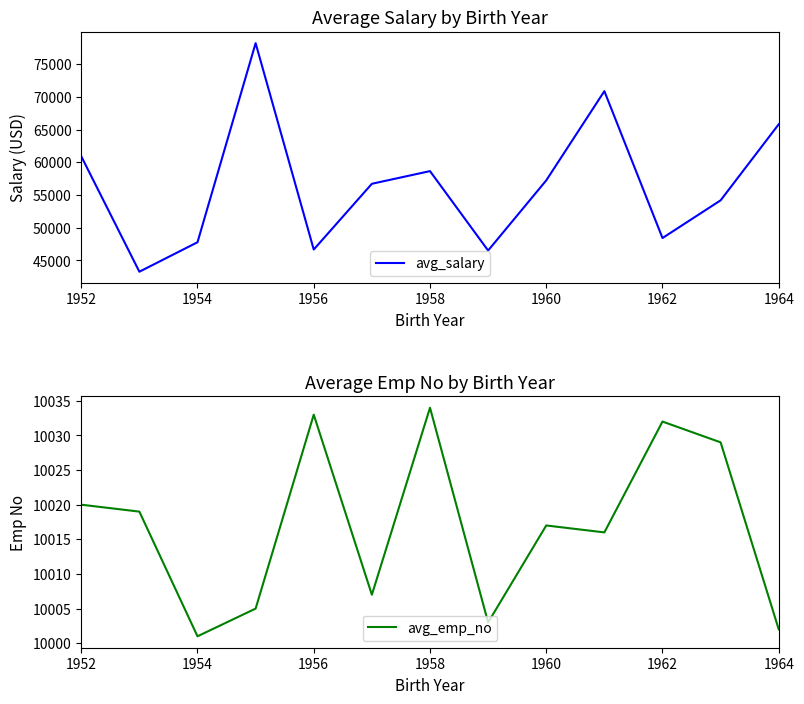

True or false: avg_salary and avg_emp_no cross at least once.

False